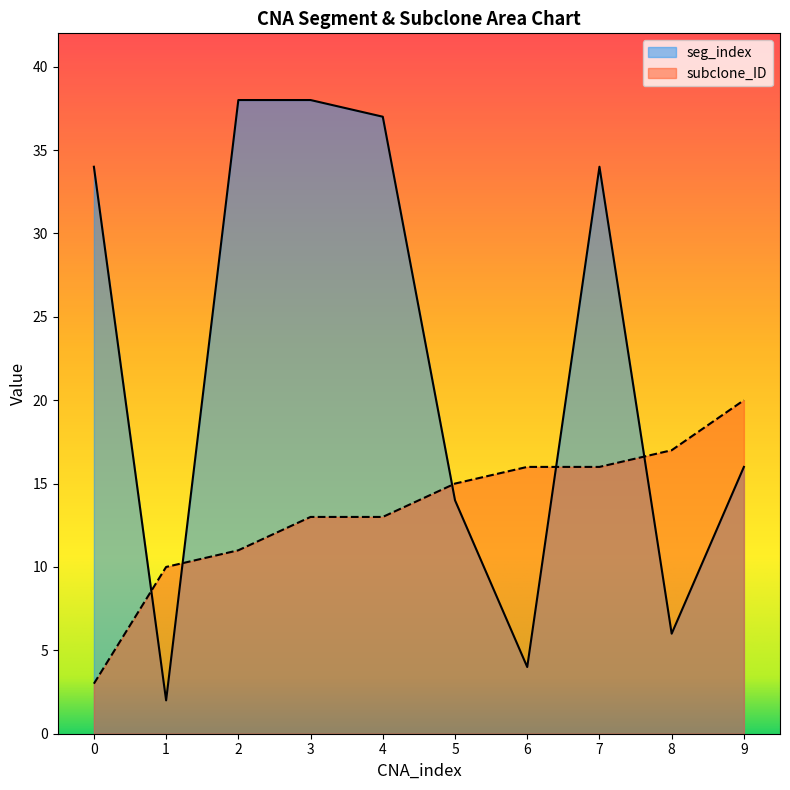

After their last crossing, which series has the higher values: seg_index or subclone_ID?

subclone_ID